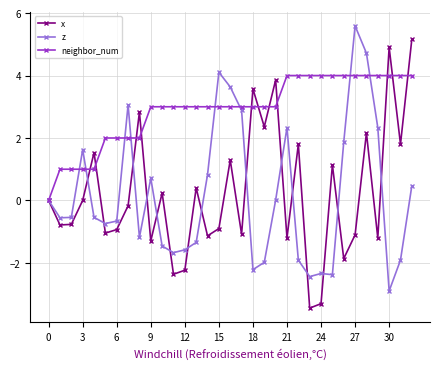

How many interior local peaks does the x series have?

11